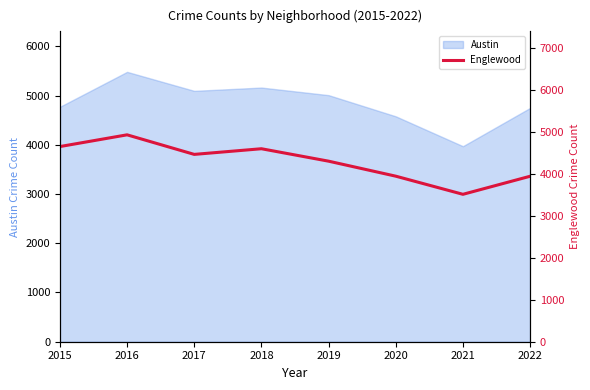

What is the maximum value for Austin?

5481